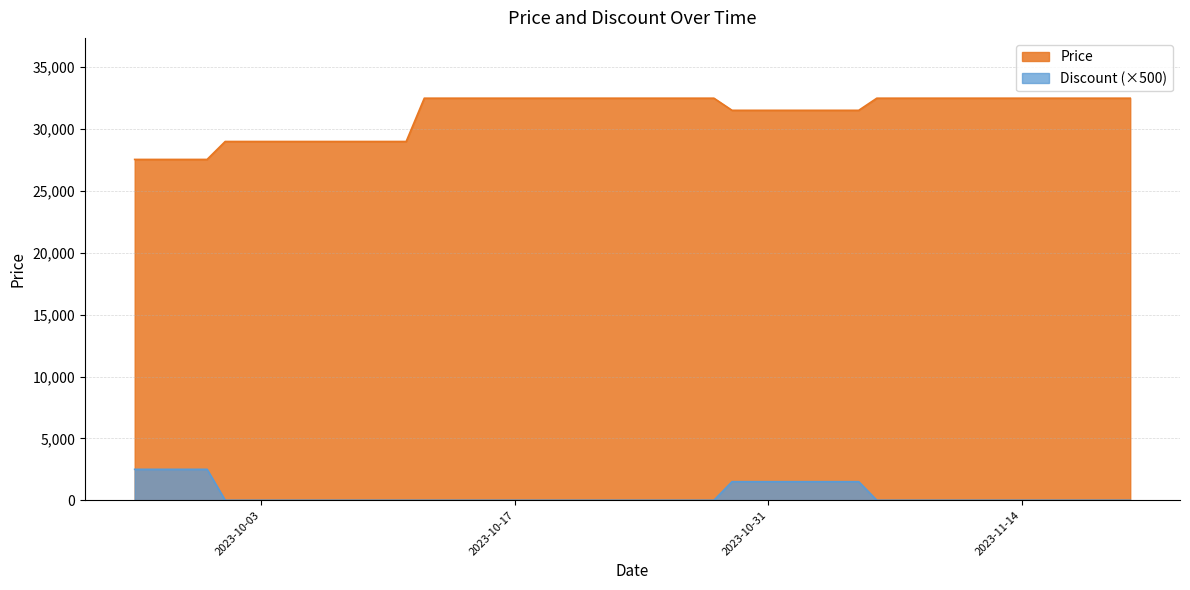

How many distinct data groups are displayed?

2